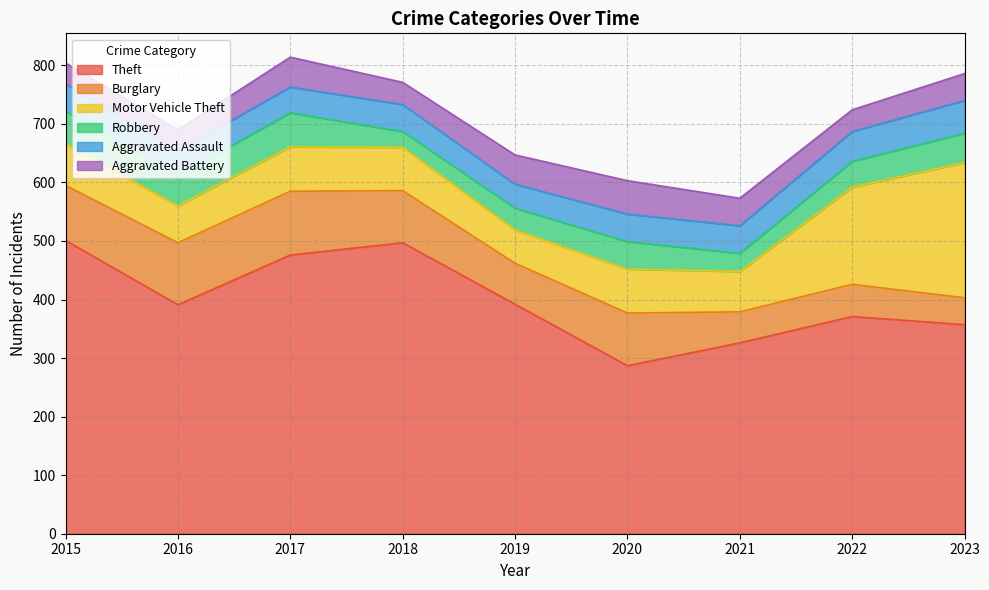

Reading right to left, transcribe all the data shown in this chart.

Theft: 2023=357	2022=371	2021=326	2020=287	2019=392	2018=497	2017=476	2016=391	2015=501
Burglary: 2023=46	2022=55	2021=53	2020=90	2019=70	2018=89	2017=109	2016=106	2015=94
Motor Vehicle Theft: 2023=231	2022=166	2021=69	2020=75	2019=57	2018=74	2017=76	2016=63	2015=71
Robbery: 2023=50	2022=44	2021=31	2020=47	2019=37	2018=27	2017=58	2016=52	2015=56
Aggravated Assault: 2023=56	2022=51	2021=47	2020=47	2019=41	2018=46	2017=44	2016=42	2015=46
Aggravated Battery: 2023=46	2022=37	2021=47	2020=57	2019=50	2018=38	2017=51	2016=36	2015=36